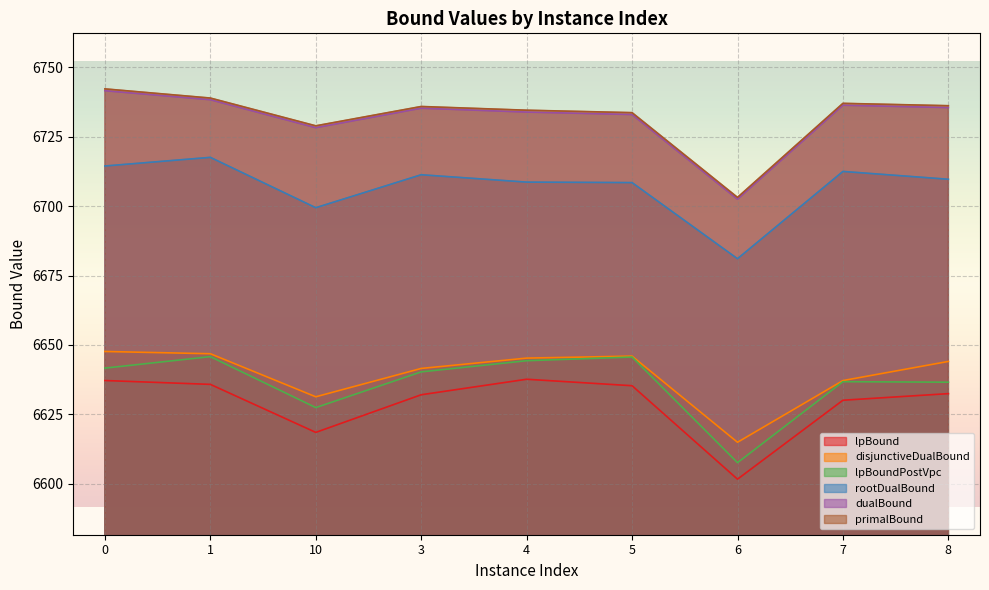

What is the difference between the lpBoundPostVpc values at 10 and 3?

12.9